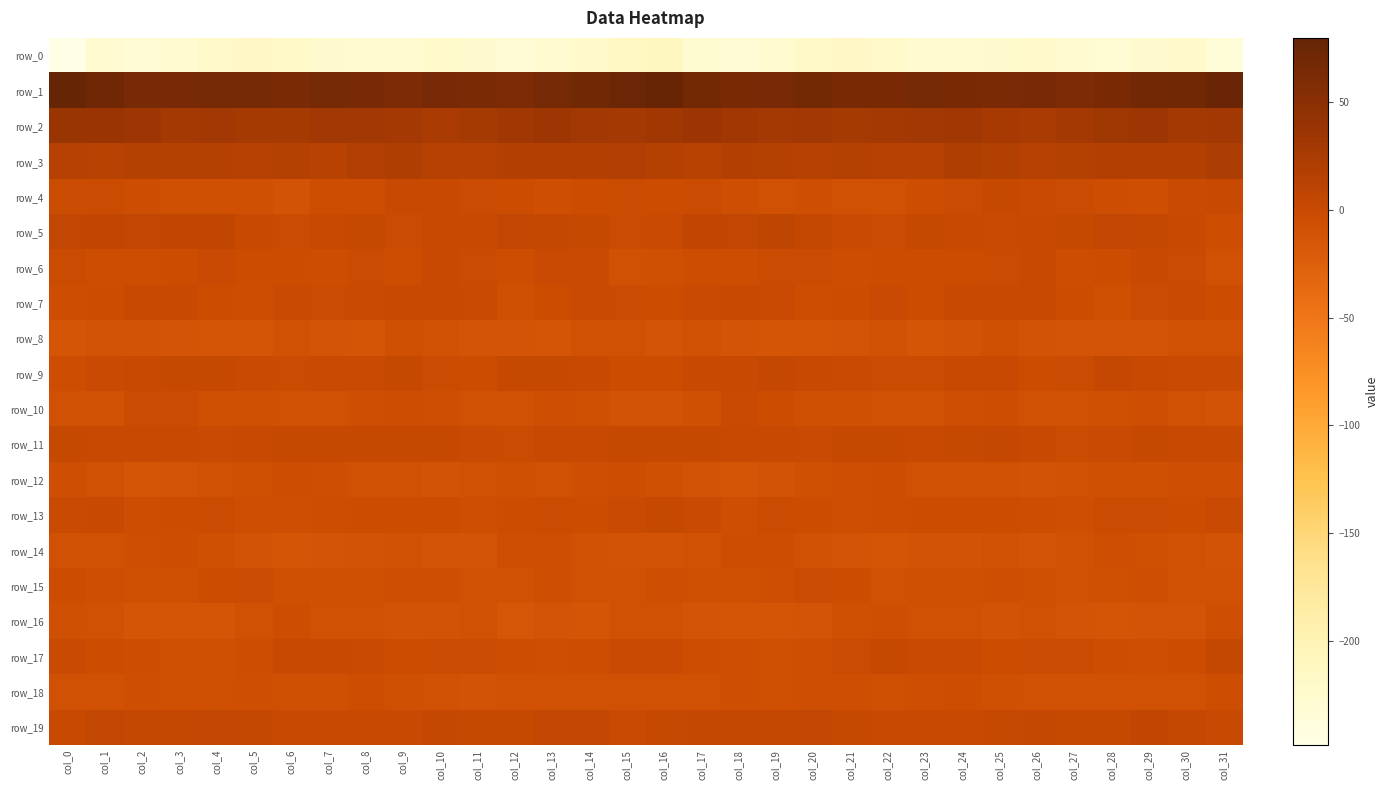

Rank the series by their maximum value, from highest to lowest.

row_1, row_2, row_3, row_5, row_19, row_9, row_11, row_17, row_13, row_4, row_7, row_6, row_10, row_15, row_14, row_18, row_12, row_16, row_8, row_0